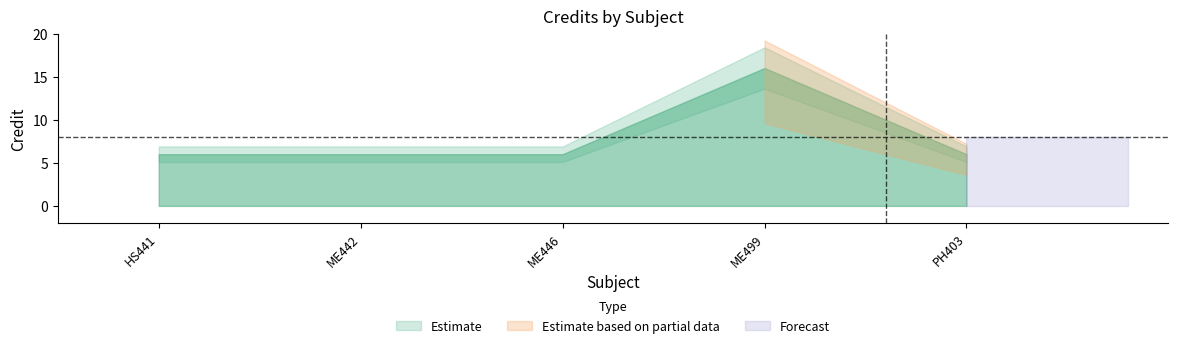

Reading left to right, transcribe all the data shown in this chart.

1=6	2=6	3=6	4=16	5=6